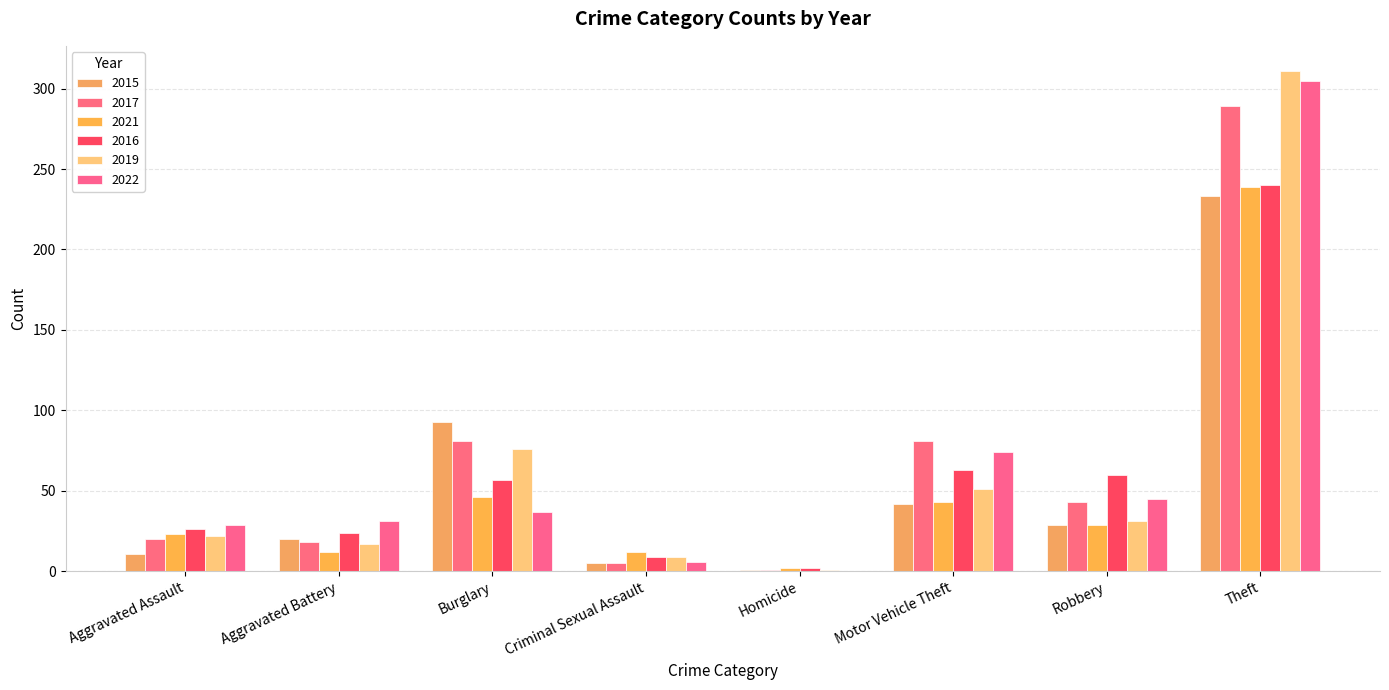

Which series changed the most between Homicide and Robbery?

2016